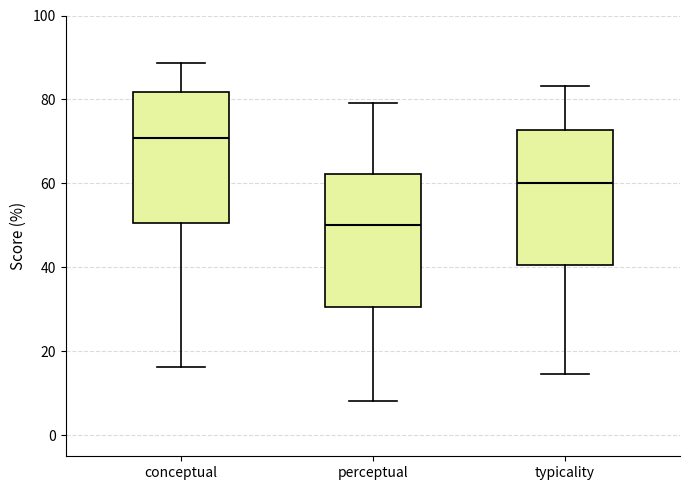

Reading left to right, transcribe this box plot: for each box, give where its median line is, the range the box spans, and where its two whiskers end, as read against the y-axis. The values are not printed on the chart, so give them approximately, as read against the axis.

conceptual: median 70, box 50 to 82, whiskers 16 to 88
perceptual: median 50, box 30 to 62, whiskers 8 to 80
typicality: median 60, box 40 to 72, whiskers 14 to 84